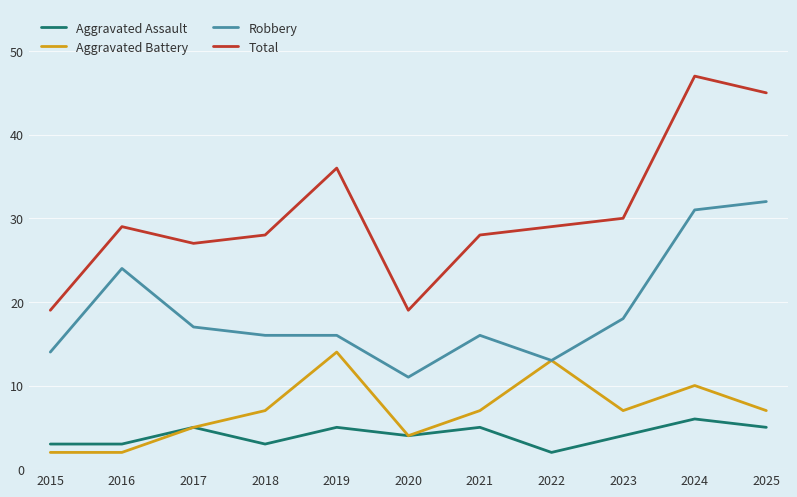

Which series has the widest spread of values?

Total